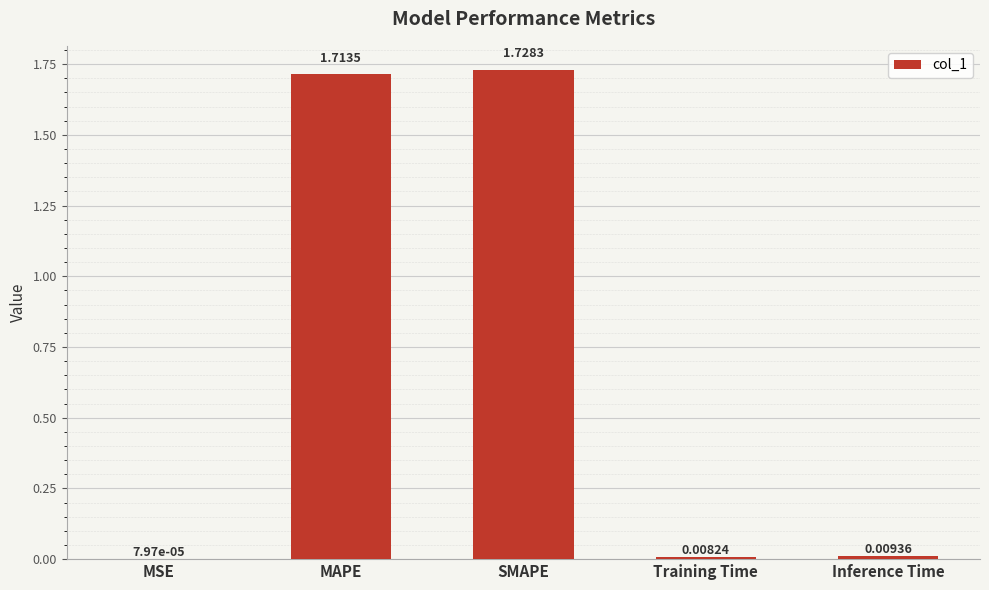

What is the change in value from SMAPE to Training Time?

-1.7